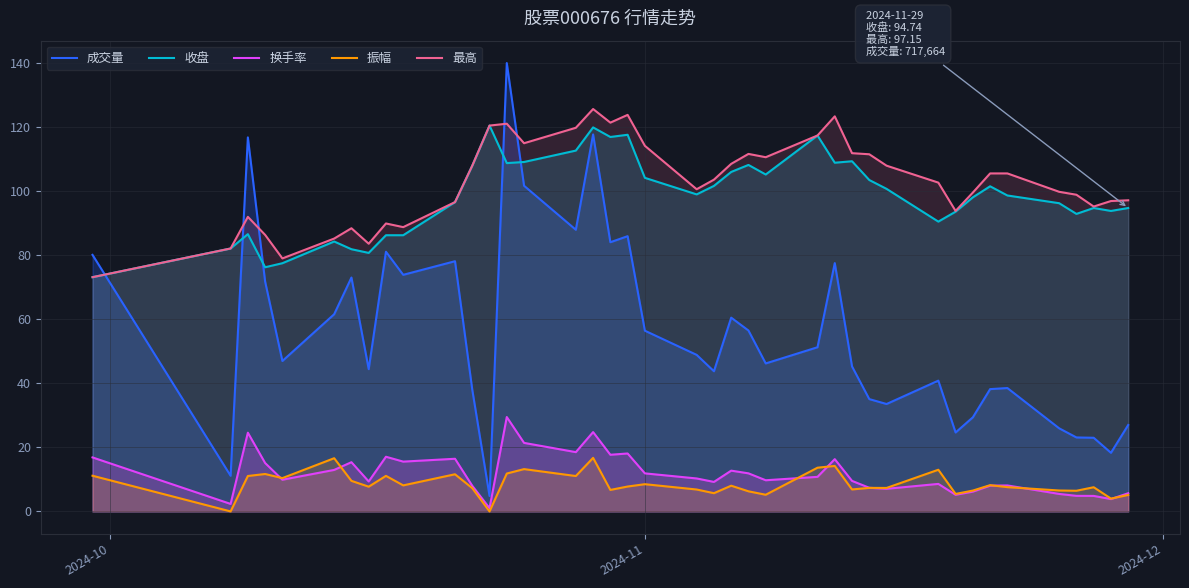

How many intersections are there between 收盘 and 成交量?

5